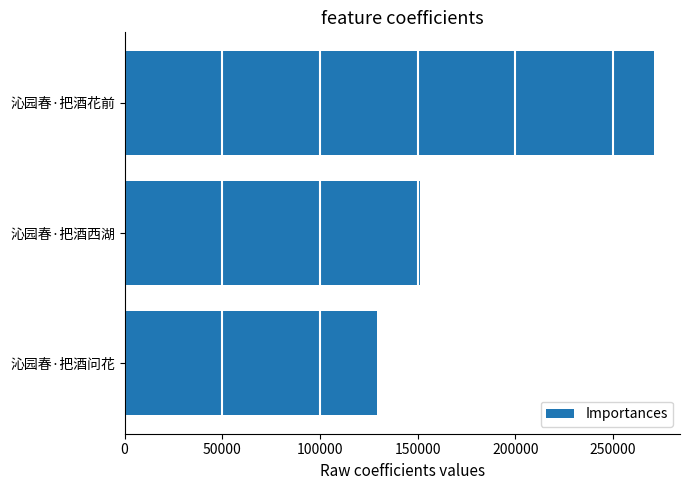

At which label is the value closest to 200092?

沁园春·把酒西湖